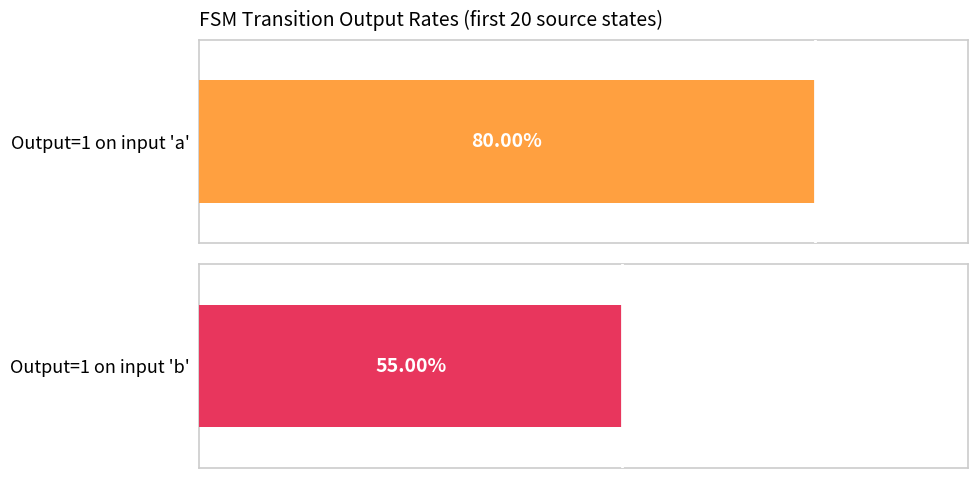

True or false: output_symbol=1 (a) has a value of 0 at 17.

False